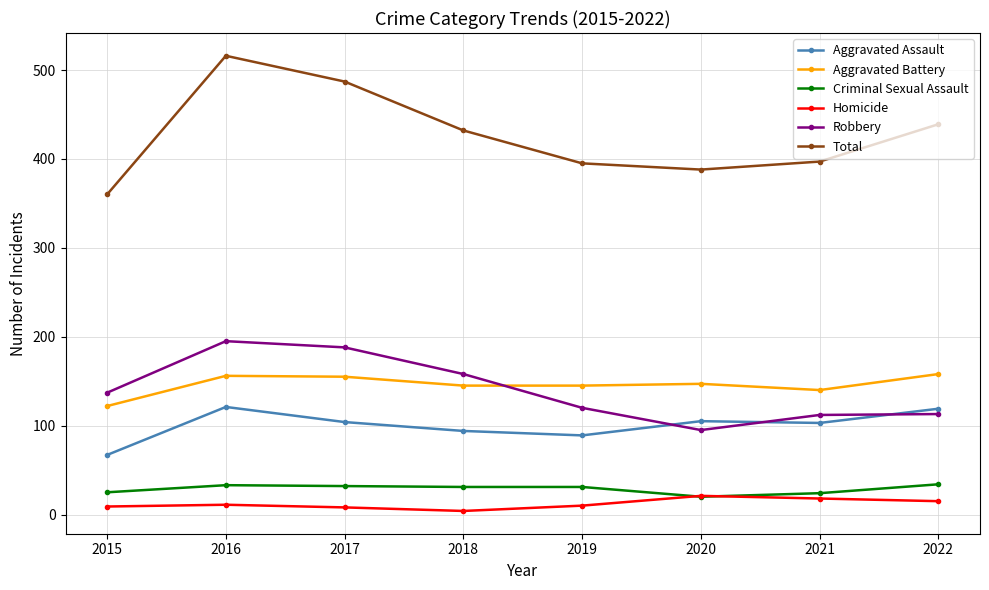

What is the difference between the maximum and minimum values in the Total series?

156